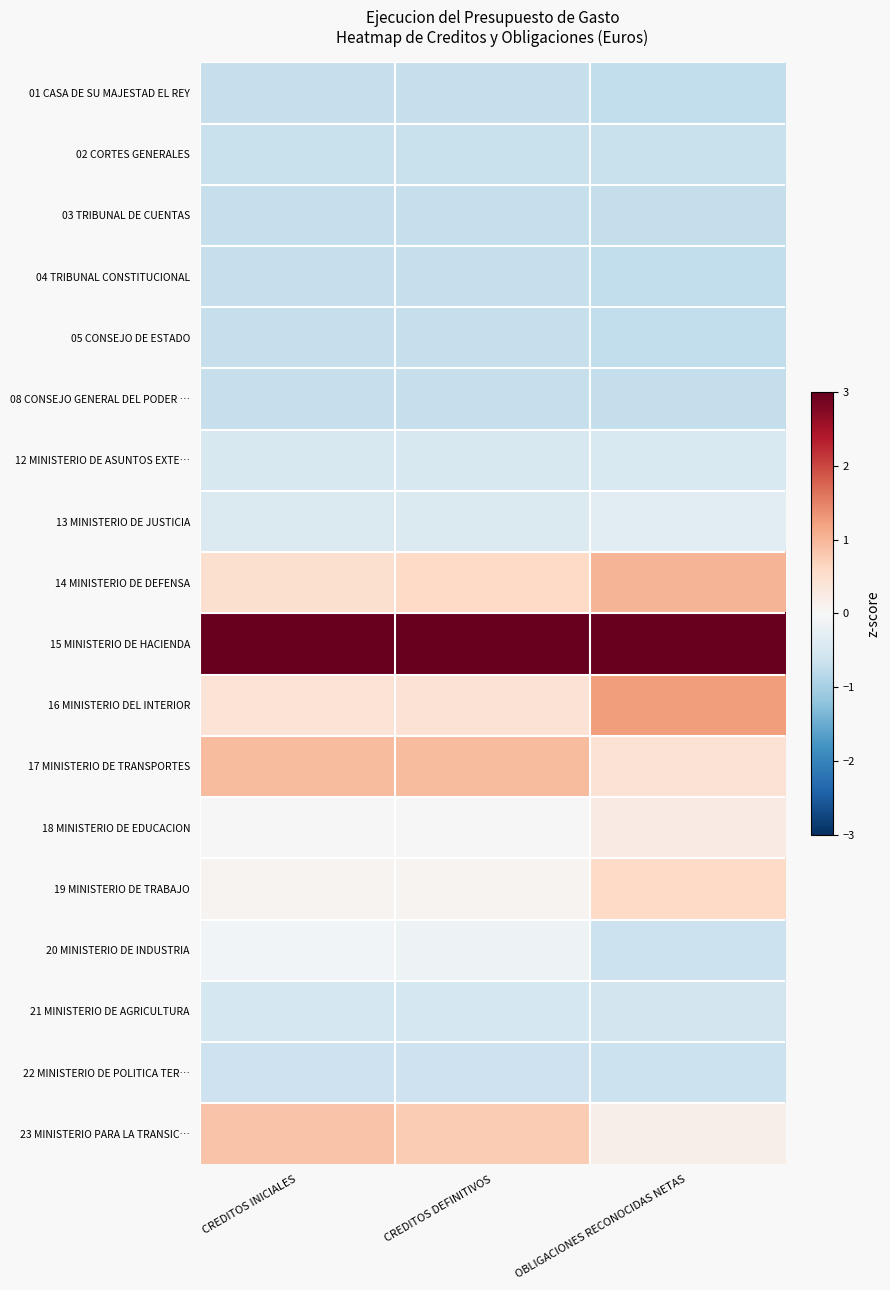

Which series has the largest total across all categories?

15 MINISTERIO DE HACIENDA